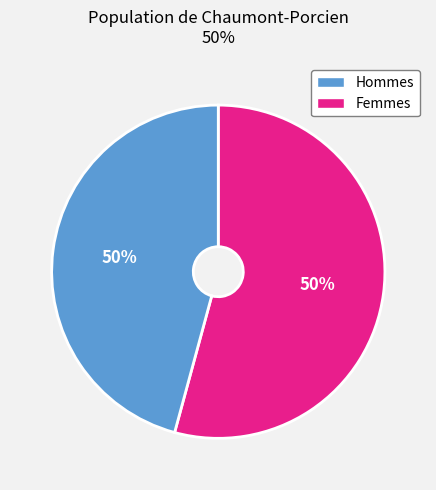

Is it true that 5 is 6% of the pie?

True